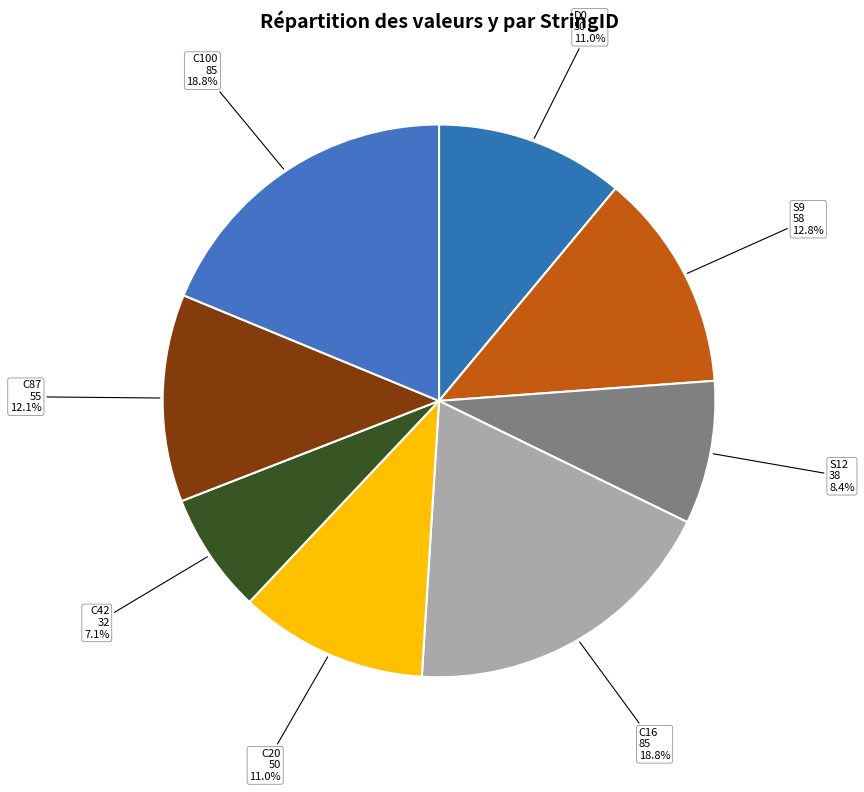

The C42 slice represents 19% of the pie. True or false?

False